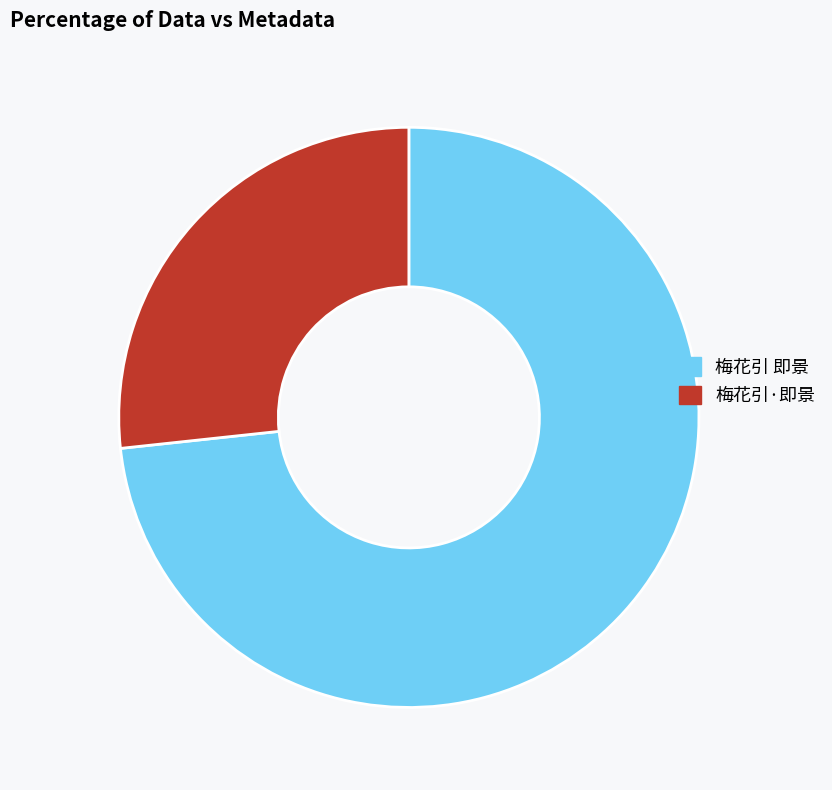

The 梅花引 即景 slice represents 73% of the pie. True or false?

True